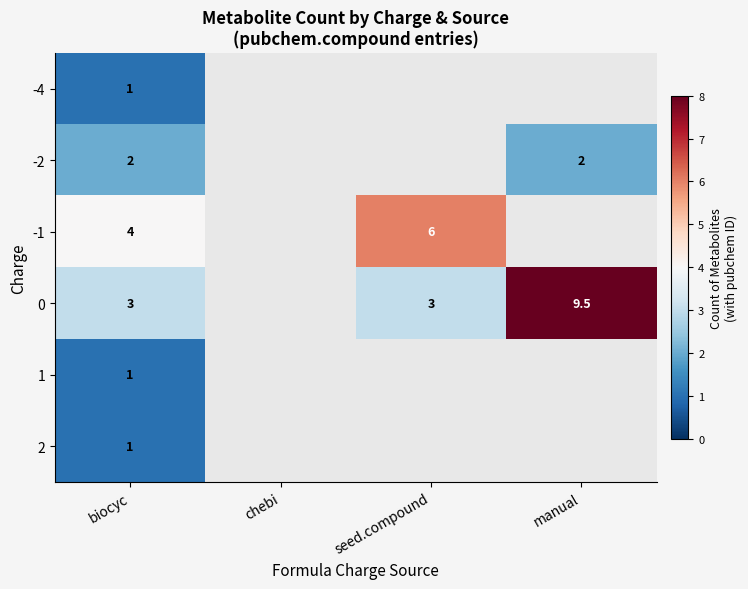

True or false: -2 has a value of 3.0 at manual.

False